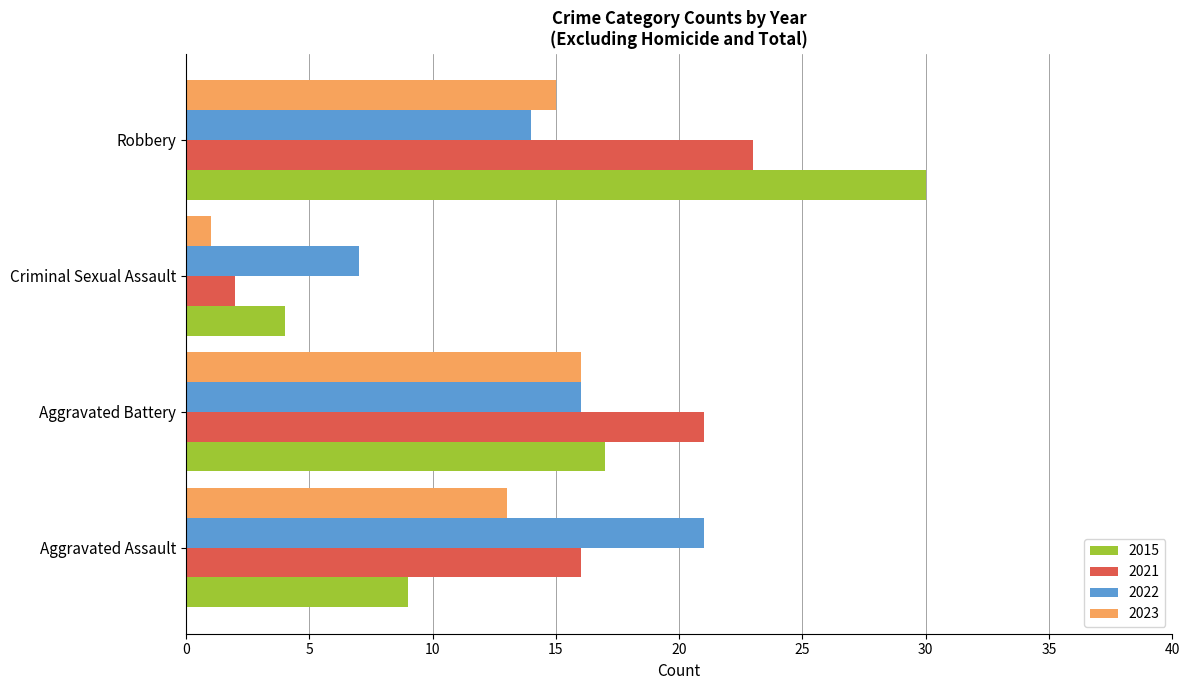

What is the difference between the highest and lowest values at Robbery?

16